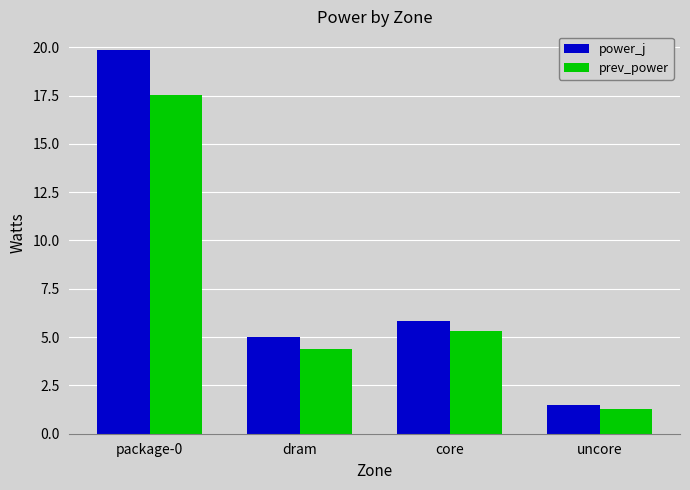

What is the maximum value for power_j?

19.8